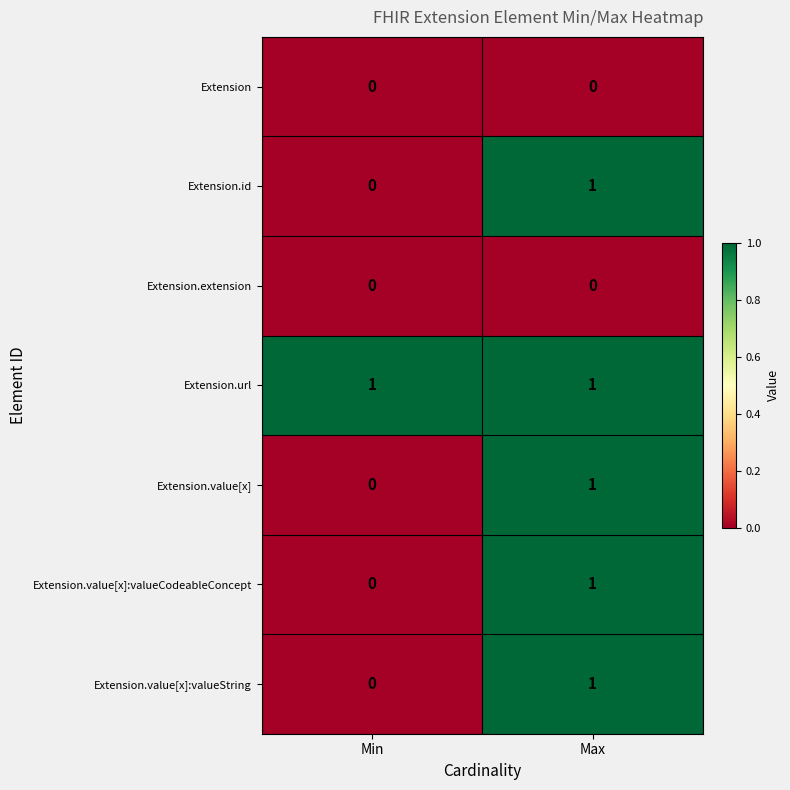

Is it true that Extension.value[x]:valueString equals 1 at Max?

True